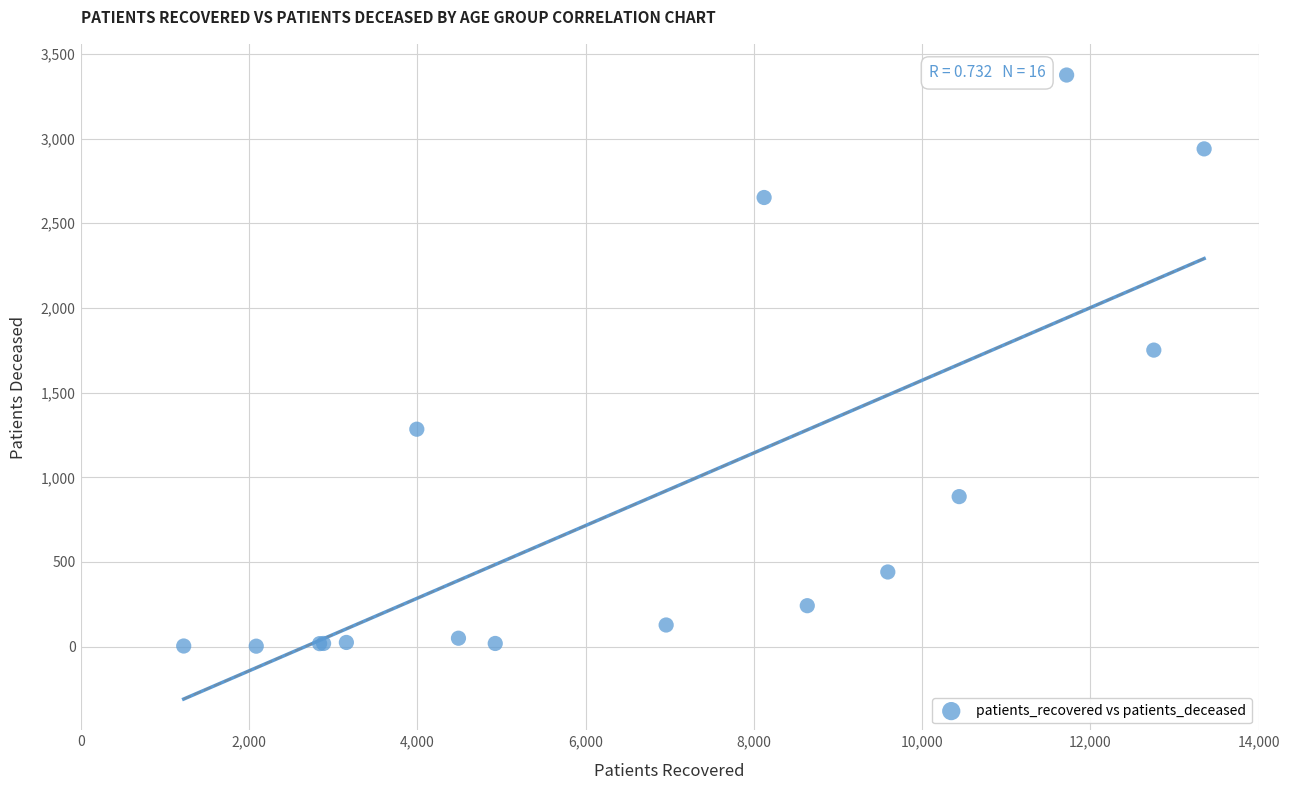

What Y value in the scatter plot is closest to 1689?

1751